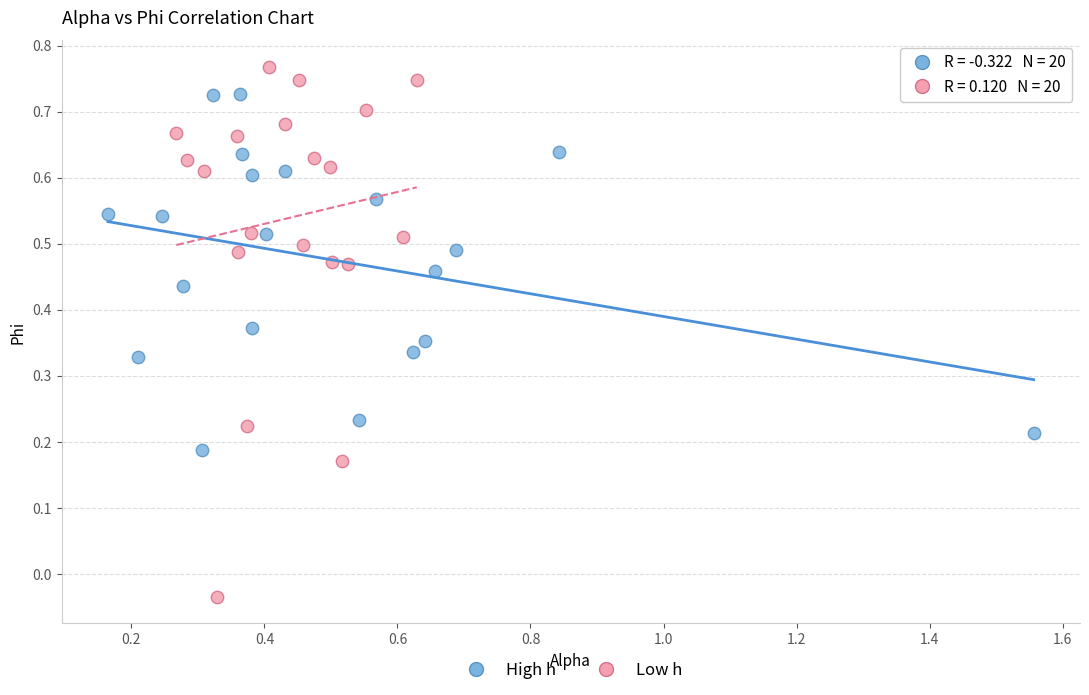

Which series reaches the maximum Y coordinate?

Low h